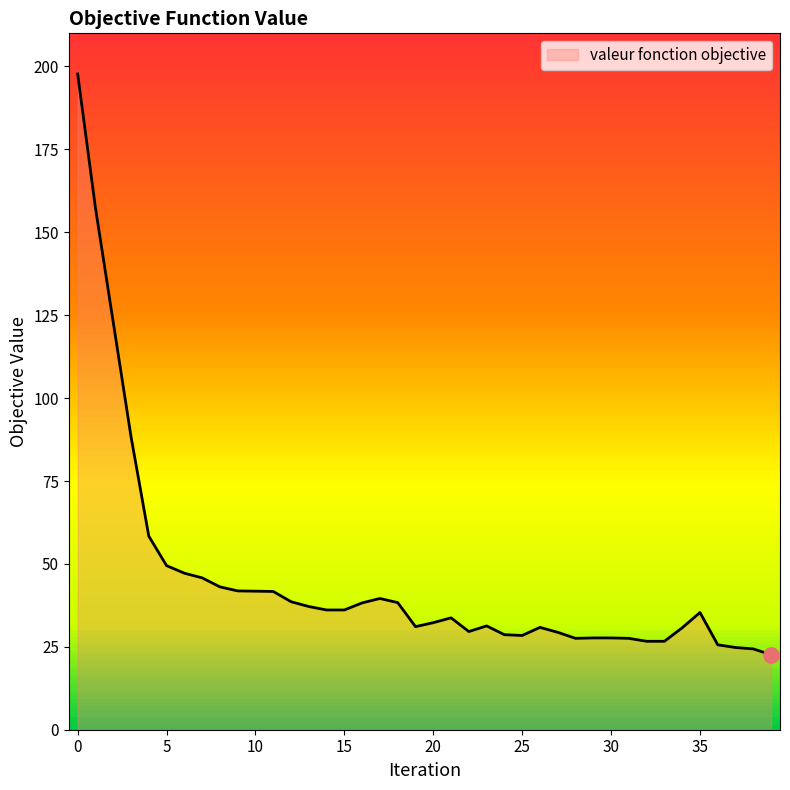

What is the difference between the maximum and minimum values?

175.1